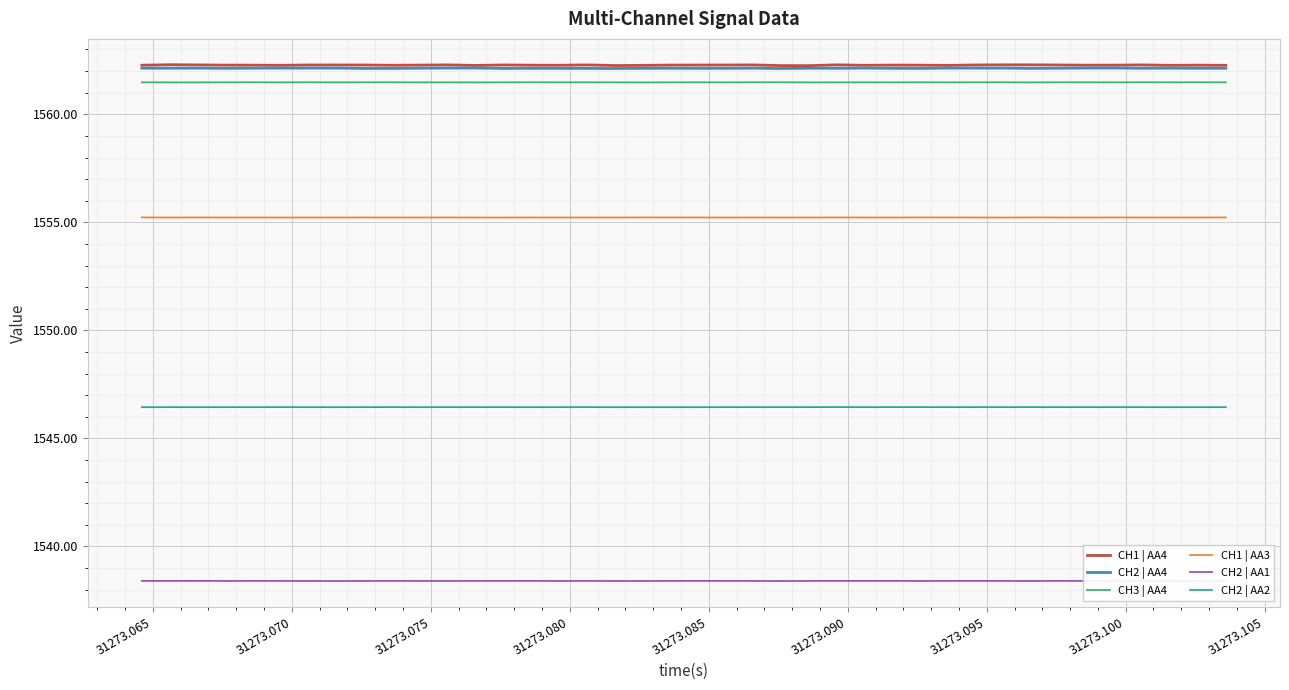

What are all the series names shown in the legend?

CH1 | AA4, CH2 | AA4, CH3 | AA4, CH1 | AA3, CH2 | AA1, CH2 | AA2